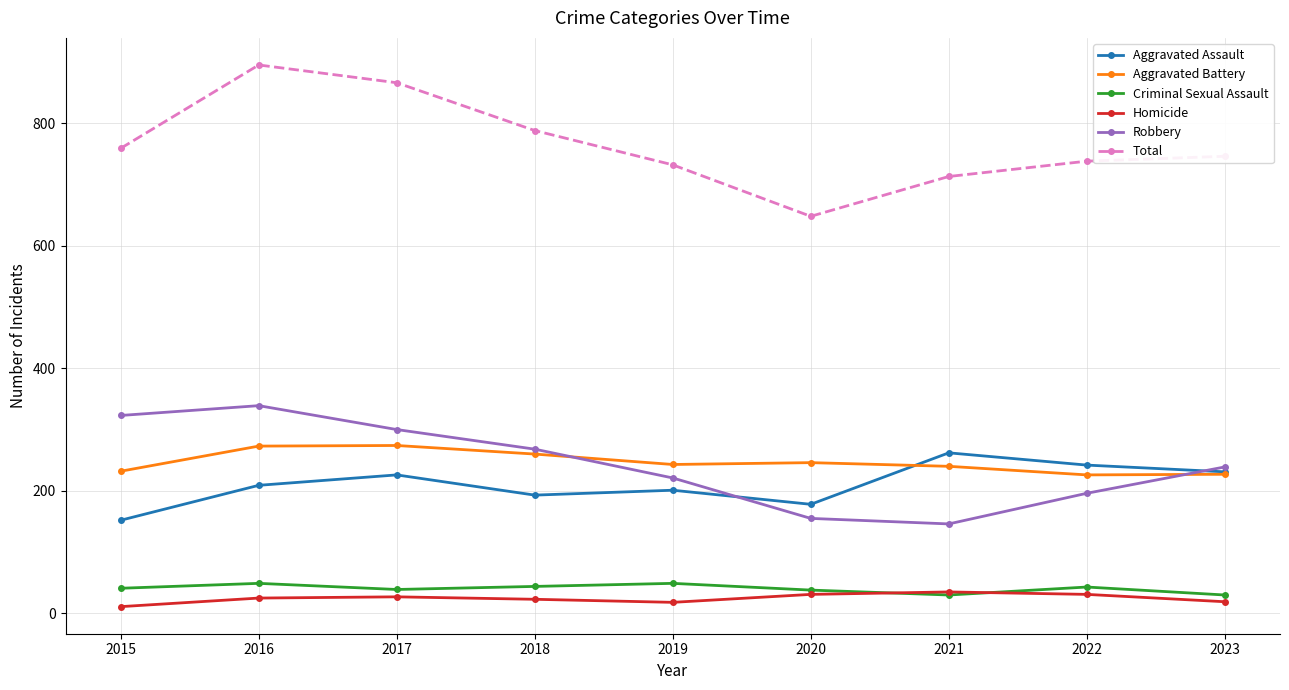

Where is the first local maximum for Total?

2016